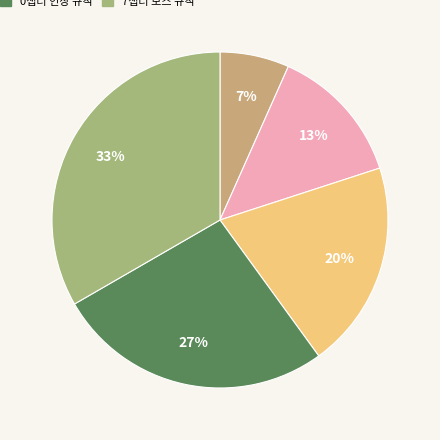

Is there a majority slice in this chart?

No